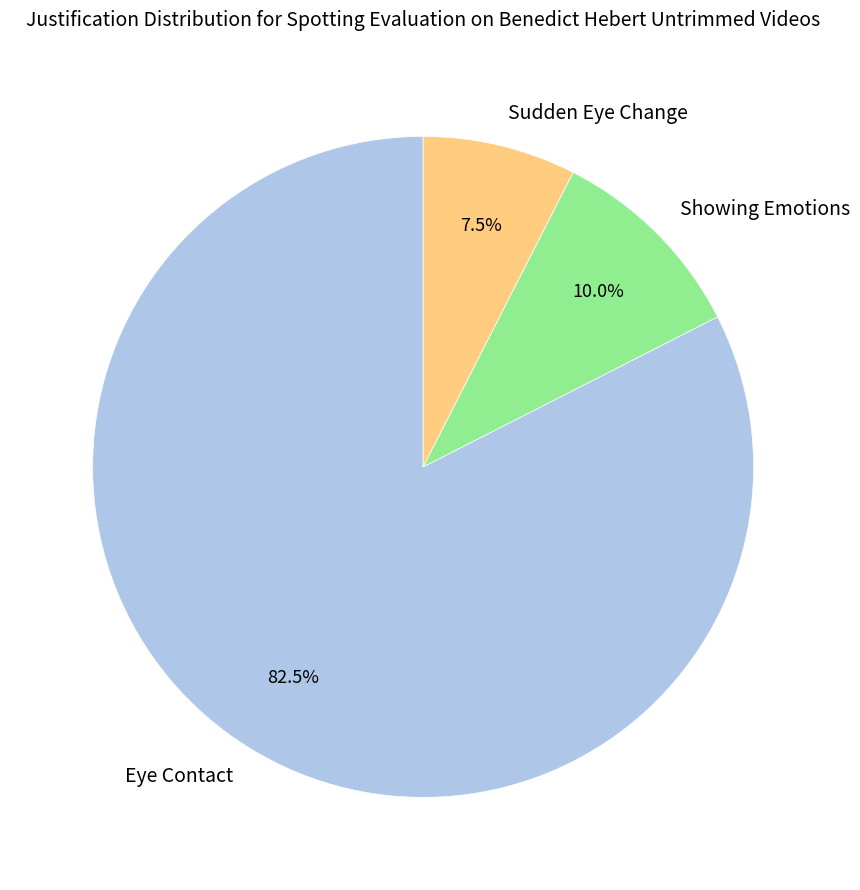

Between Showing Emotions and Eye Contact, which is larger?

Eye Contact